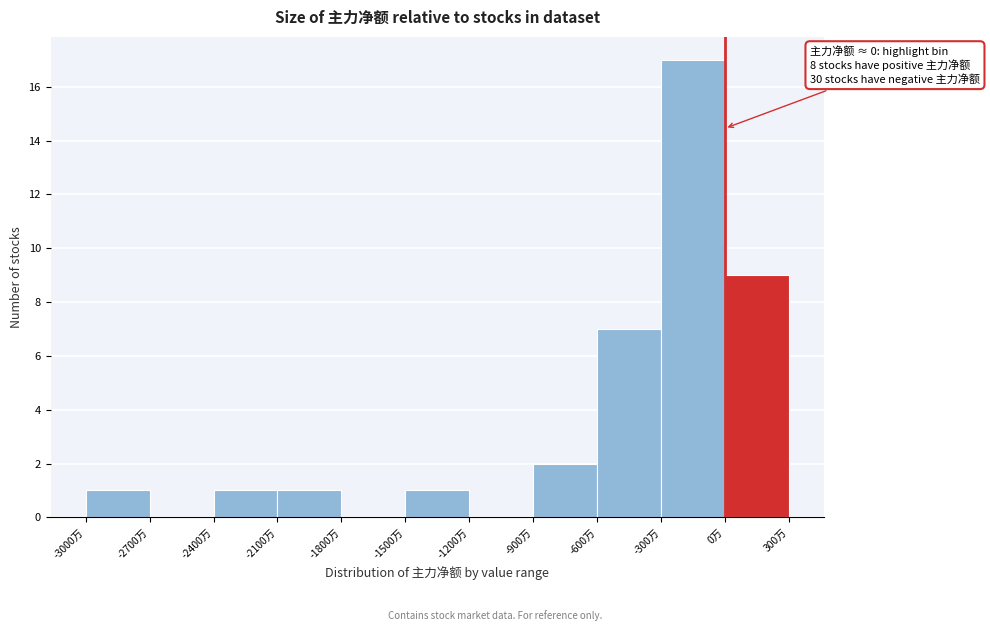

Reading left to right, extract all data points from this chart.

-3000万=1	-2700万=0	-2400万=1	-2100万=1	-1800万=0	-1500万=1	-1200万=0	-900万=2	-600万=7	-300万=17	0万=9